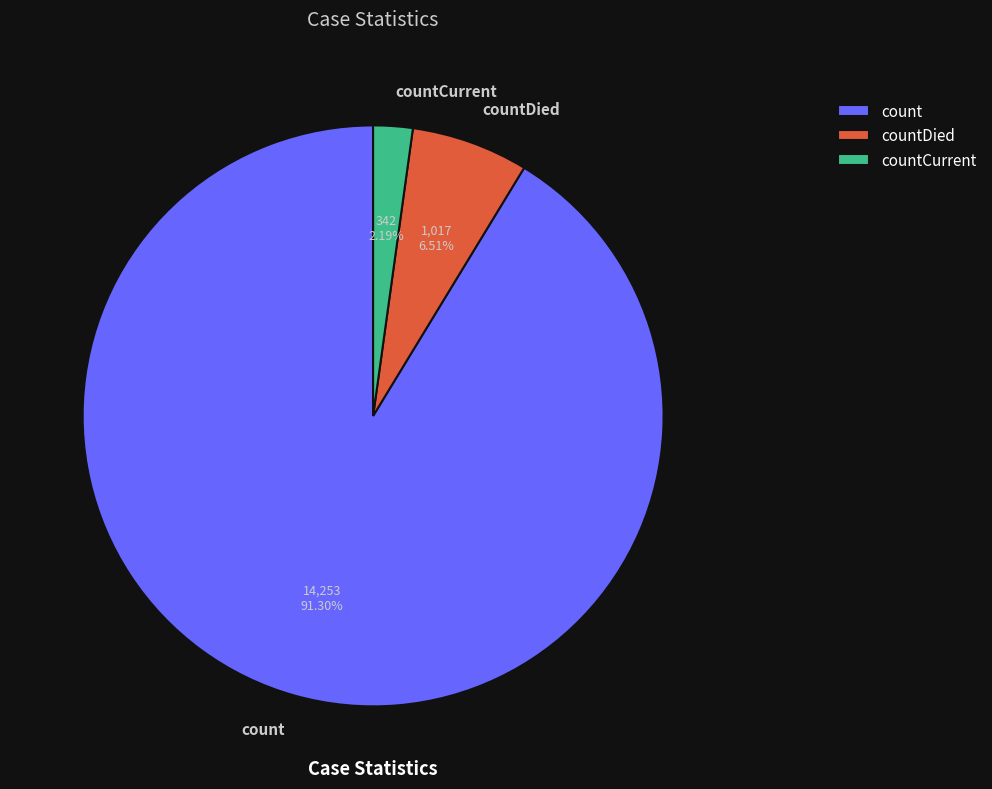

How many segments does this pie chart have?

3